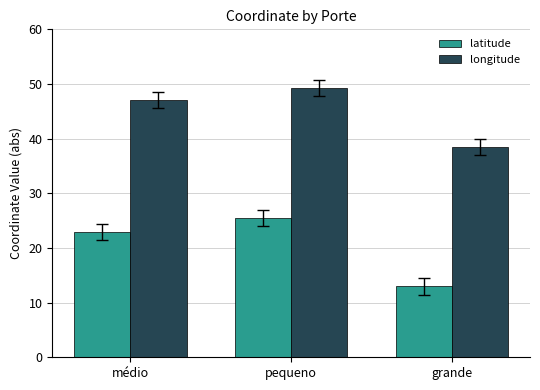

What are all the series names shown in the legend?

latitude, longitude